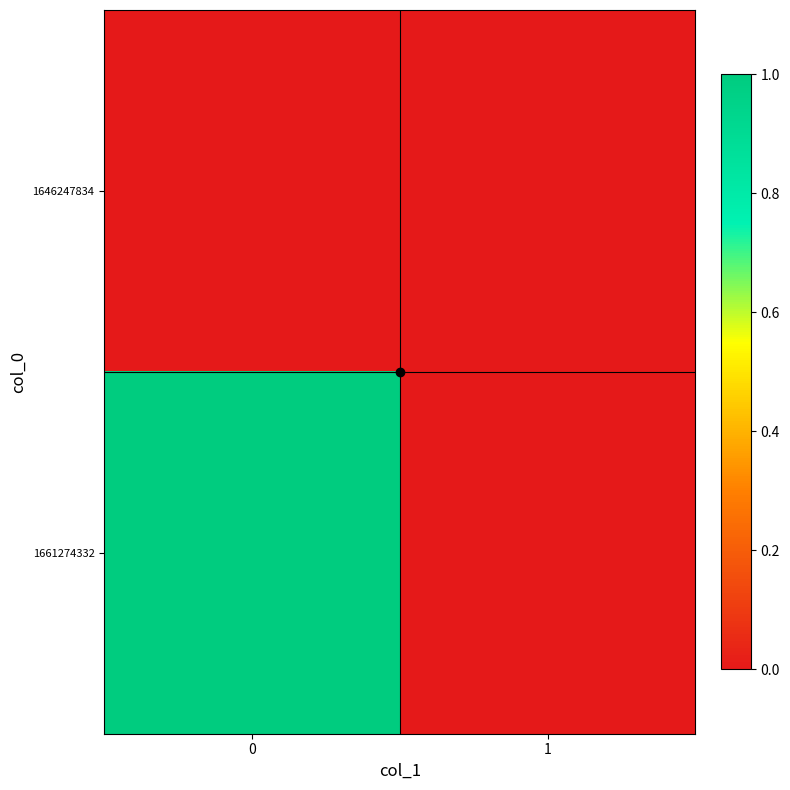

Which series has the widest spread of values?

1661274332